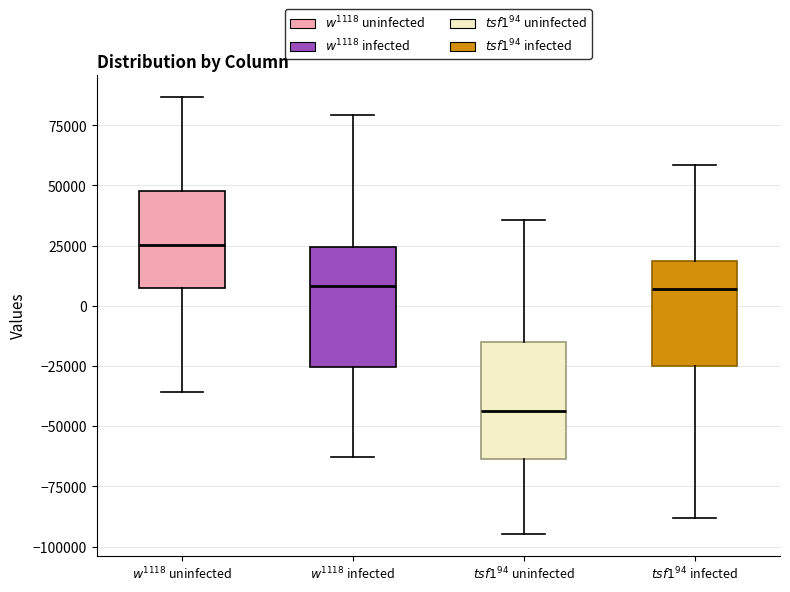

Where is the lower edge of the box for $w^{1118}$ uninfected on the y-axis? The values are not printed on the chart, so give them approximately, as read against the axis.

5000